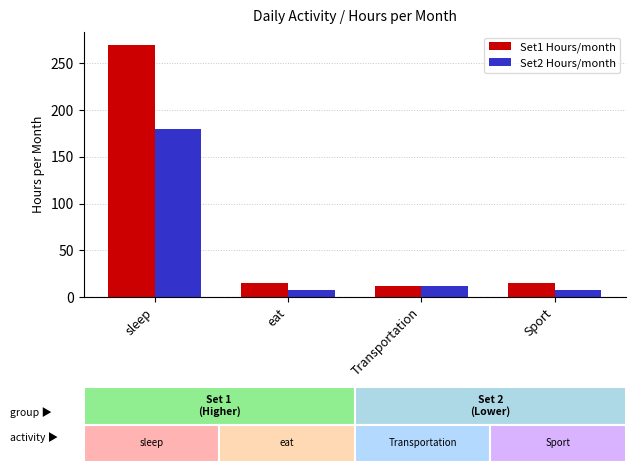

True or false: Set2 Hours/month has a value of 12.0 at Transportation.

True